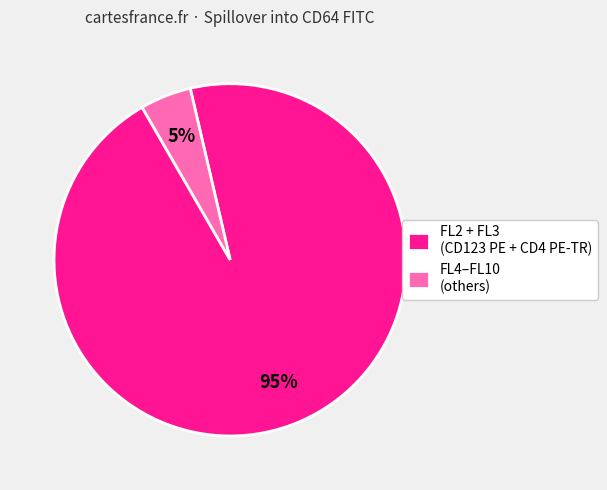

Is it true that FL4–FL10 (others) is 5% of the pie?

True